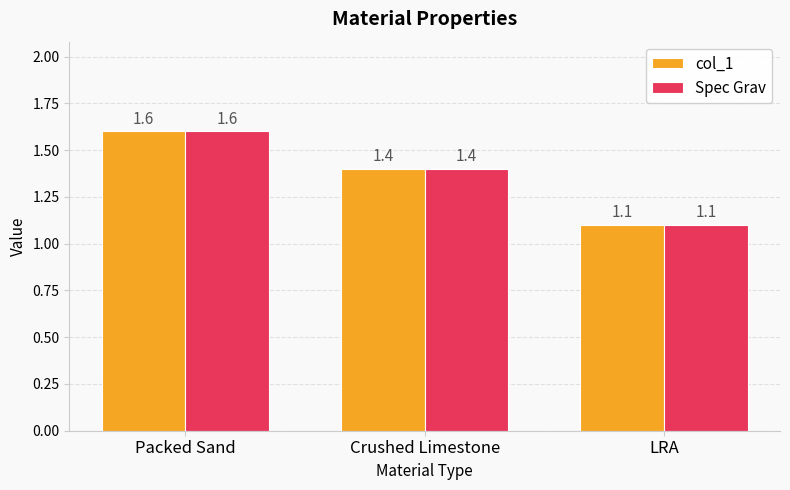

Rank the categories by col_1 value from lowest to highest.

LRA, Crushed Limestone, Packed Sand